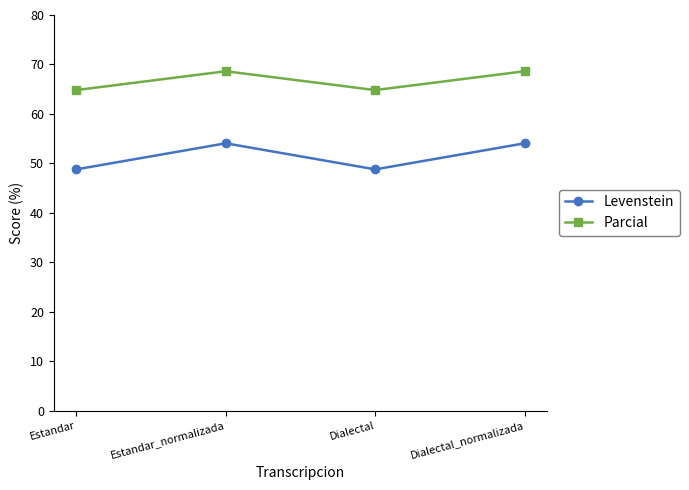

Count the Parcial values in the range 64 to 68.

2